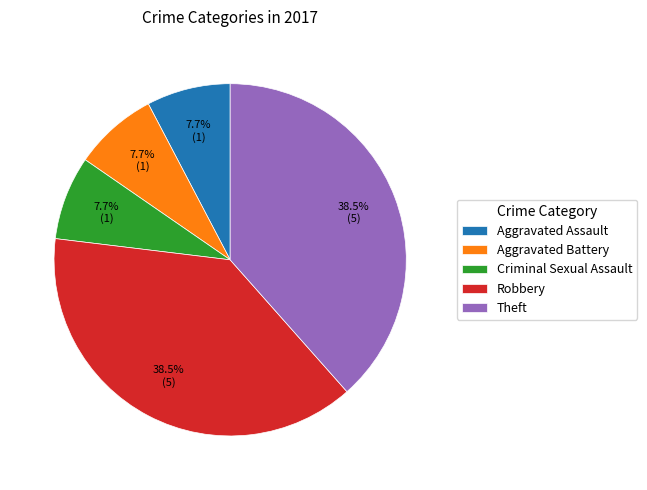

How many slices are in this pie chart?

5